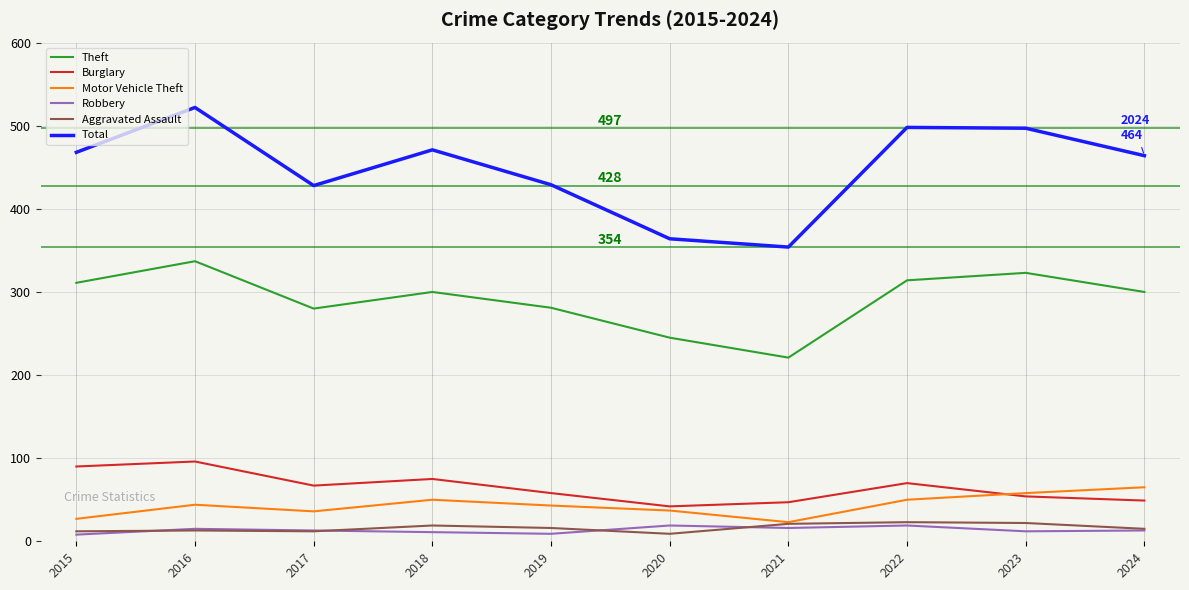

Which series has the largest total across all categories?

Total